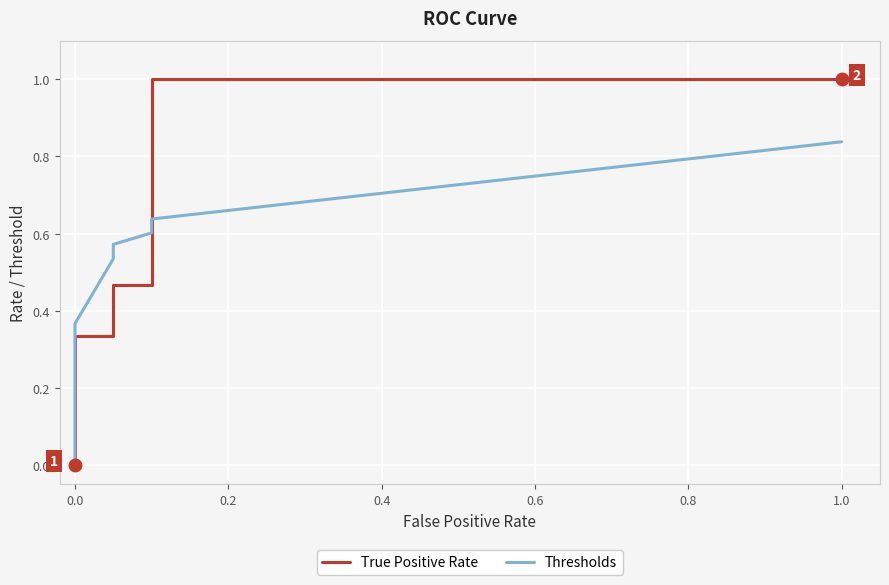

How many values in the Thresholds series exceed 0?

7